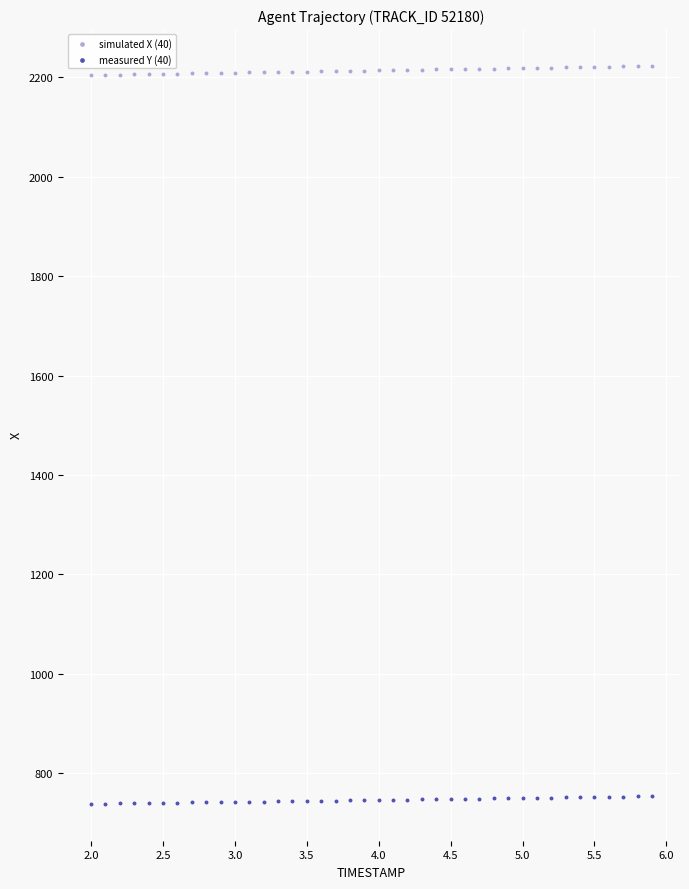

Across all data points, what is the range of Y values (max minus min)?

1484.5